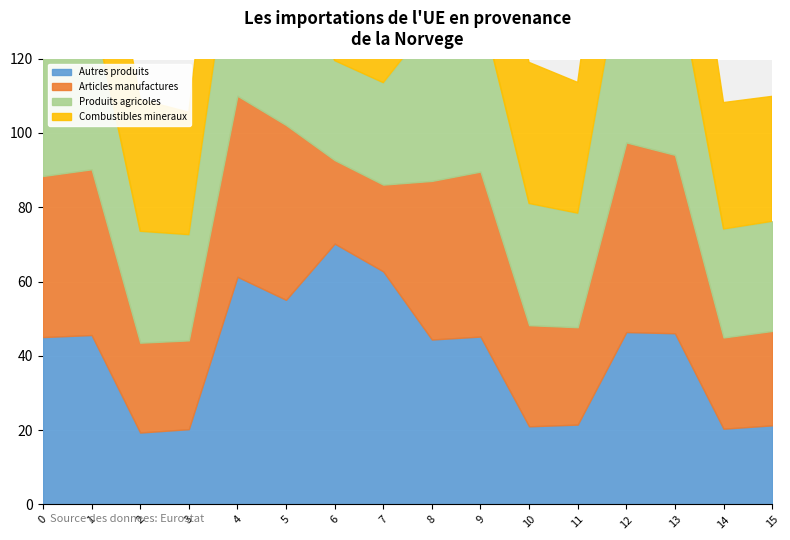

True or false: Articles manufactures has more than 0 interior local peaks.

True